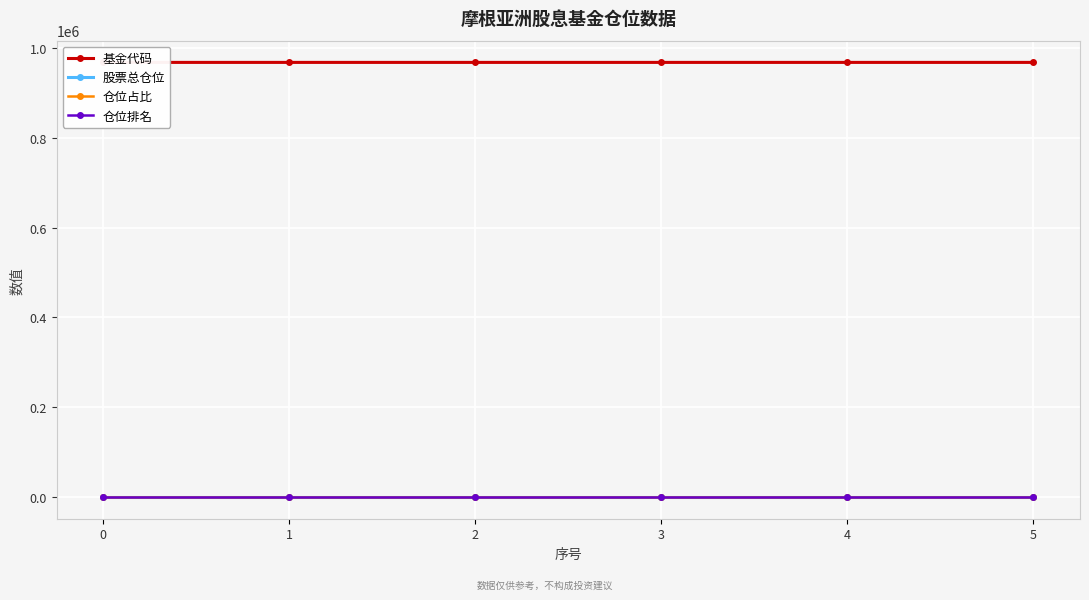

What is the value of the 股票总仓位 point at the 1st from the left?

100.0